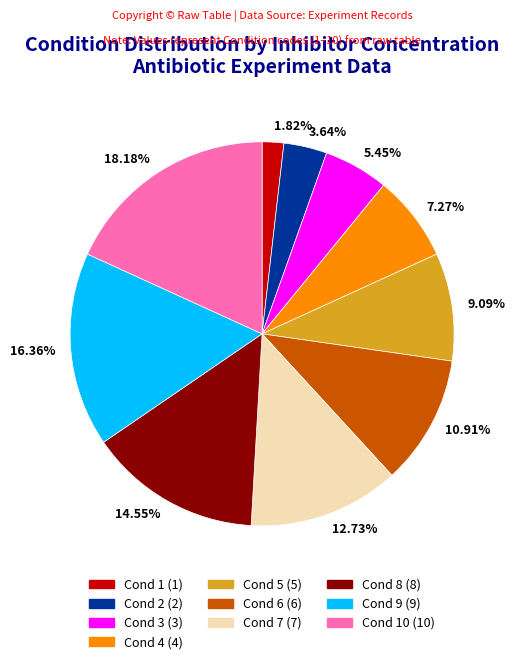

Approximately how many times larger is the value at Cond 5 (5) compared to Cond 9 (9)?

0.6